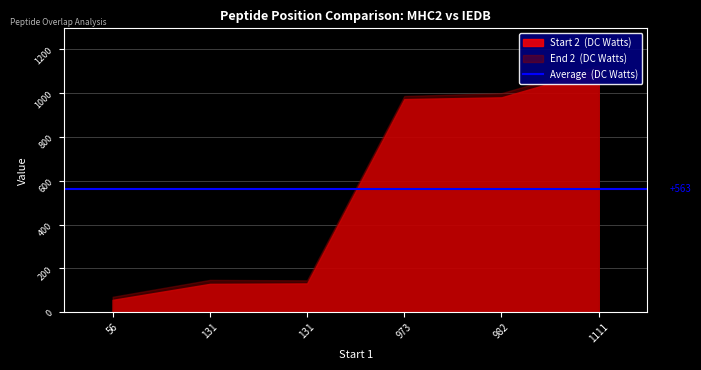

Where is Length 1 nearest to the value 15?

56